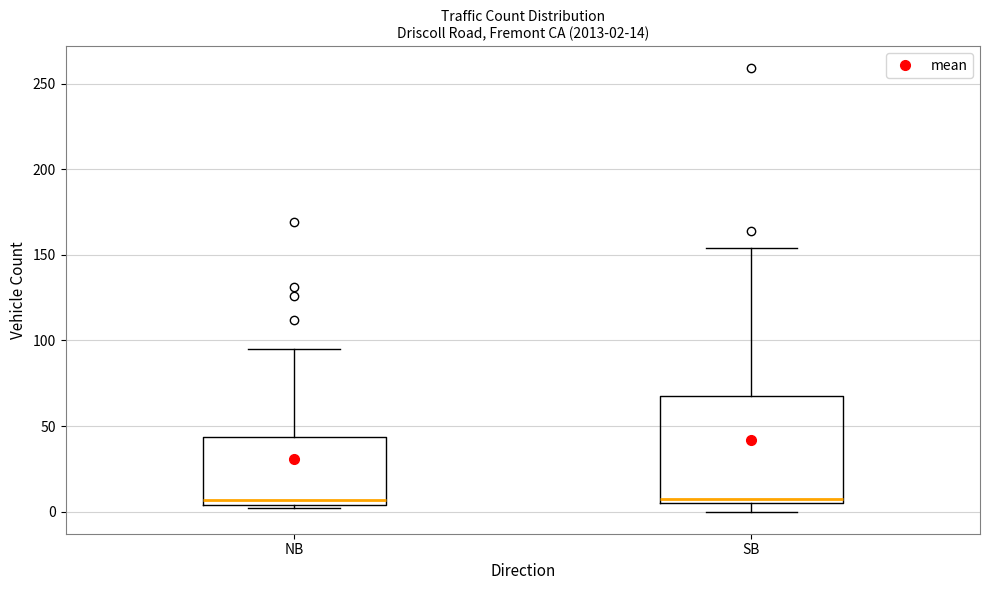

Which box is the tallest, from its lower edge to its upper edge?

SB